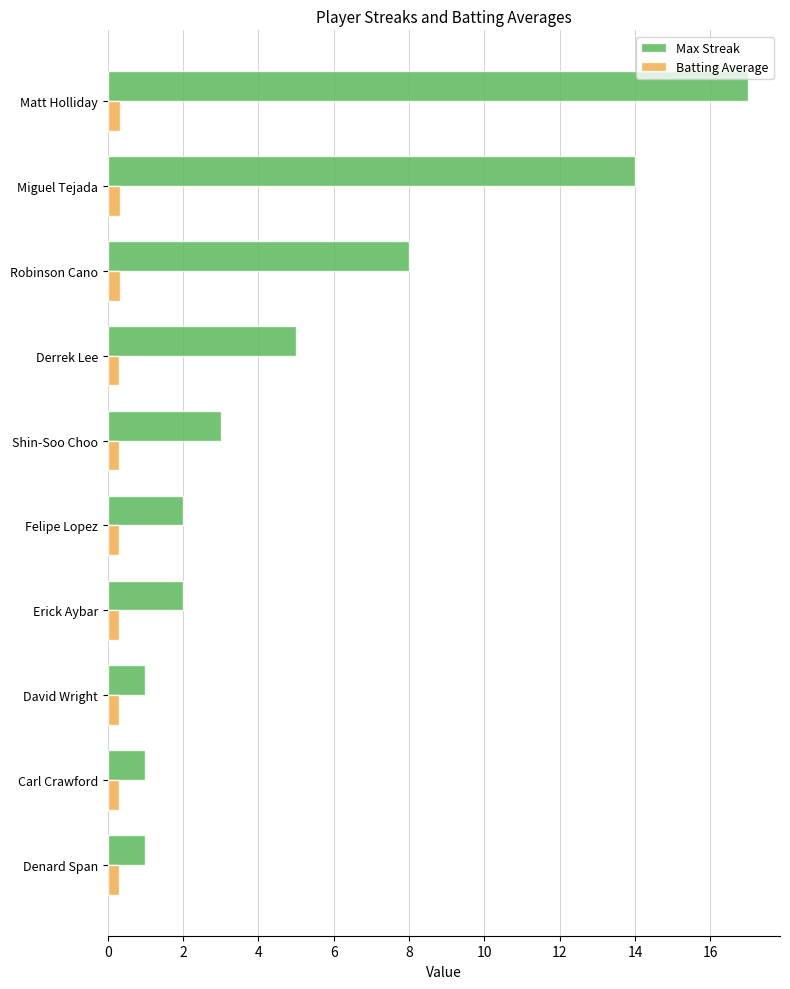

The value of Max Streak at Felipe Lopez is 0.6. True or false?

False